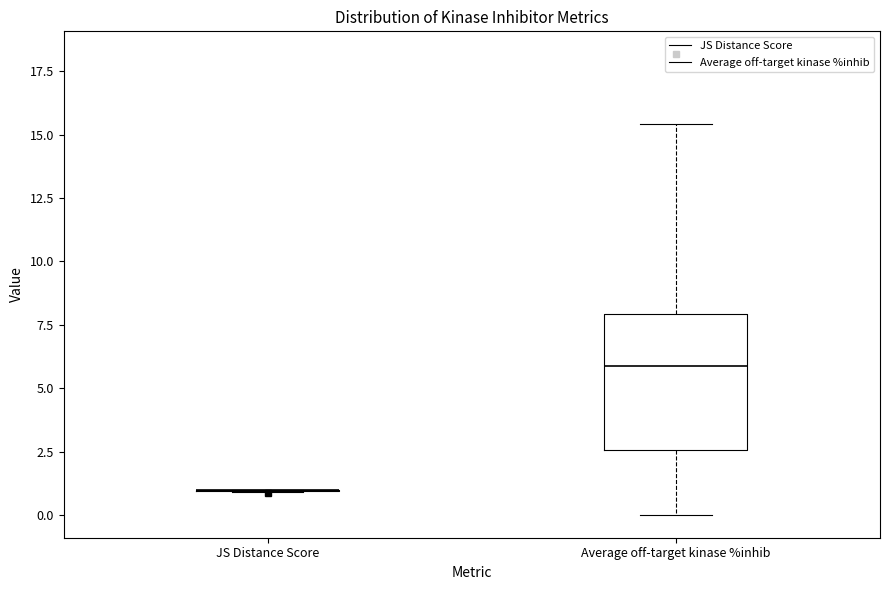

Reading left to right, read every box against the y-axis: the position of its median line, the range the box covers, and the ends of its whiskers. The values are not printed on the chart, so give them approximately, as read against the axis.

JS Distance Score: box collapsed to a line at 1.0, whiskers 1.0 to 1.0
Average off-target kinase %inhib: median 6.0, box 2.5 to 8.0, whiskers 0.0 to 15.5